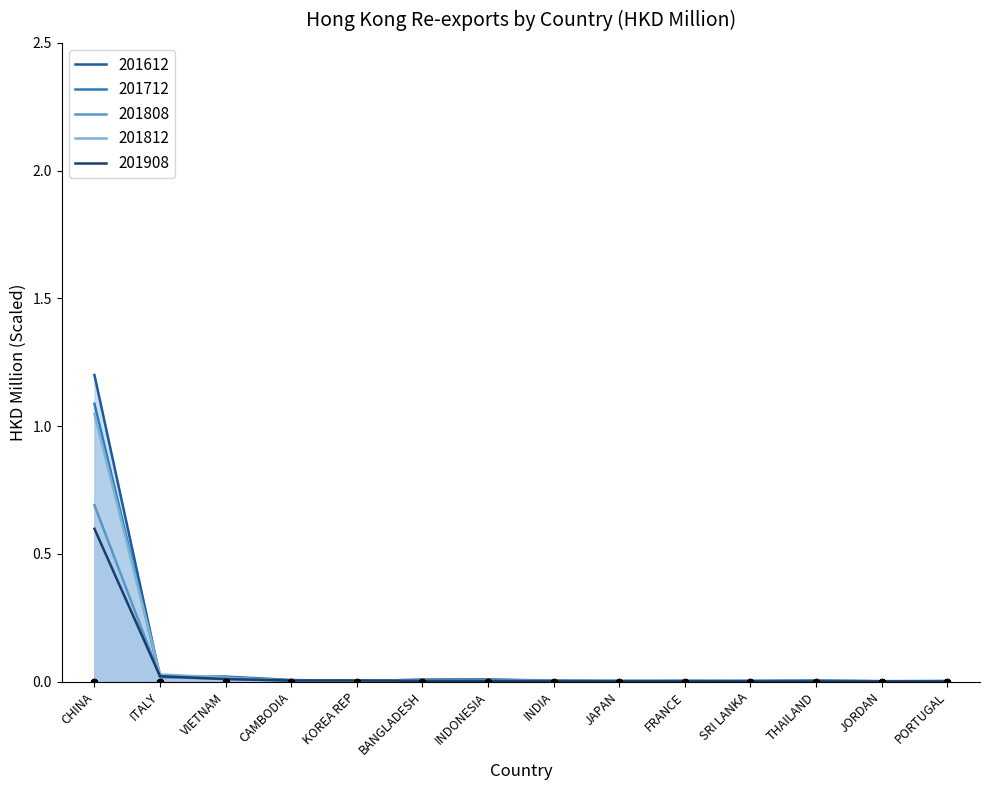

Which series has the widest spread of Y values?

201612